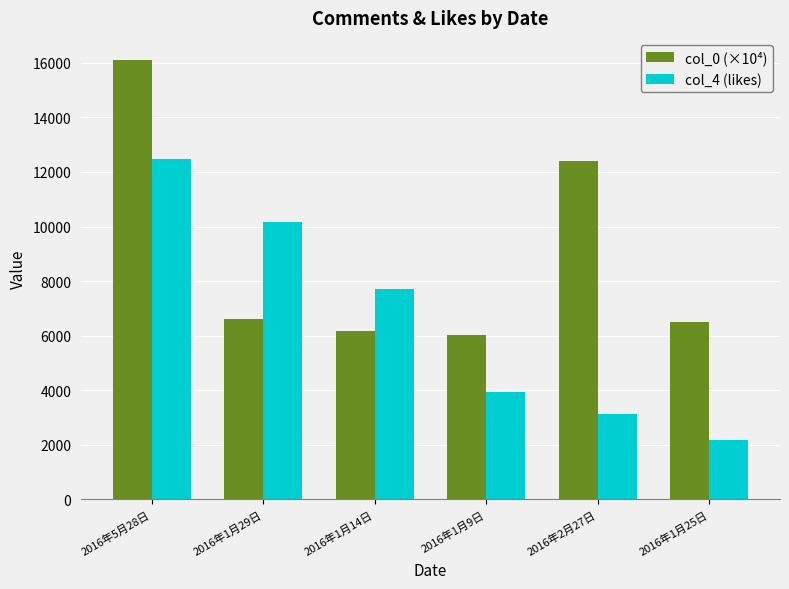

What position from the left is 2016年5月28日?

1